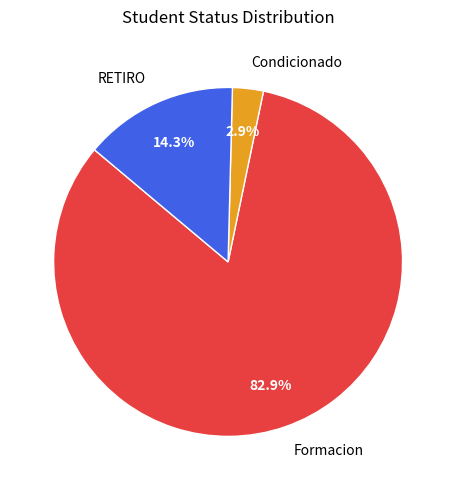

True or false: Condicionado accounts for 3% of the total.

True